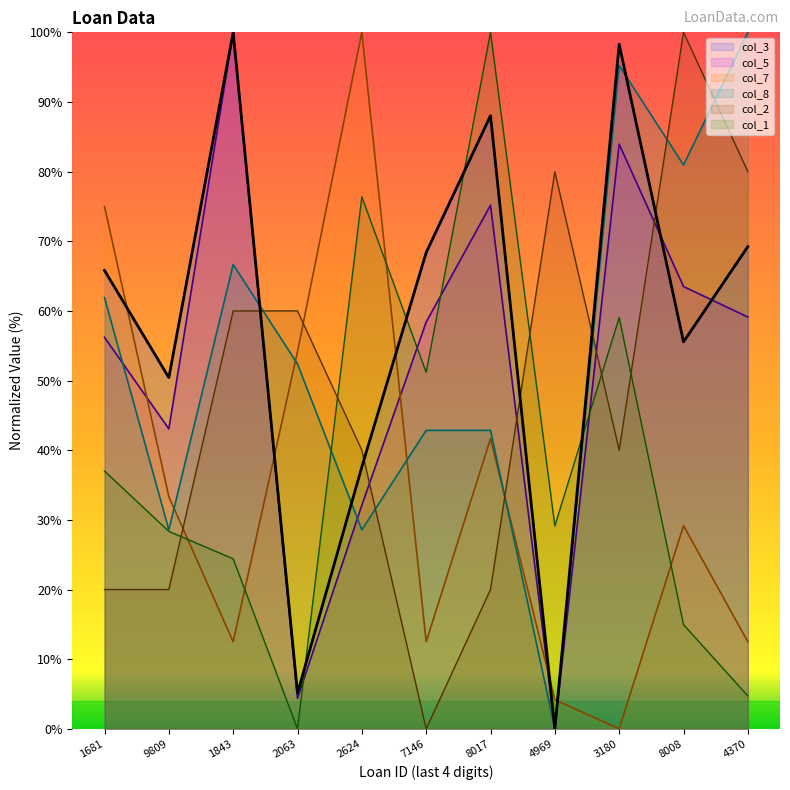

What is the sum of the col_1 values at 8008 and 4969?

44.1